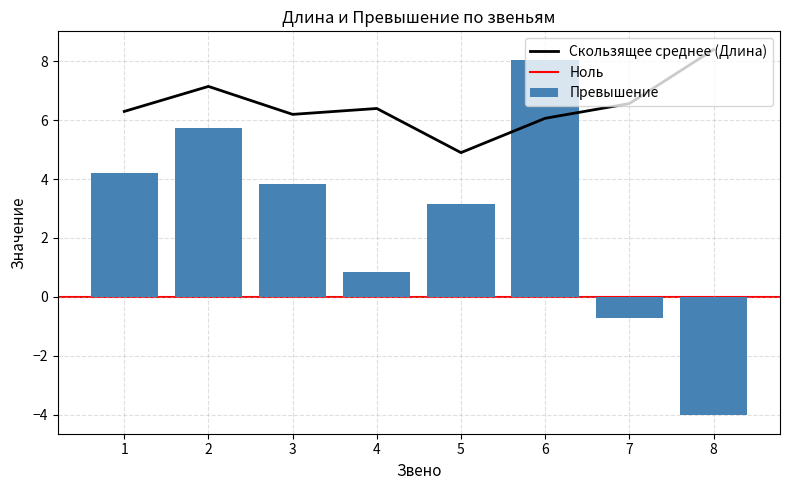

What is the change in value from 1 to 7?

-4.9